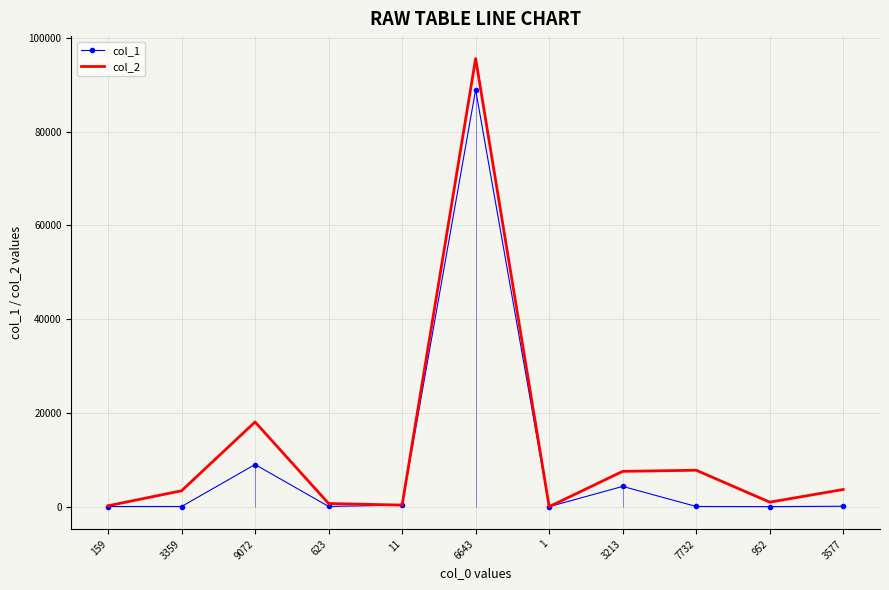

Reading left to right, list all the values displayed in this chart.

col_1: 36	35	8996	56	324	88942	6	4324	43	13	91
col_2: 195	3394	18068	679	335	95585	7	7537	7775	965	3668